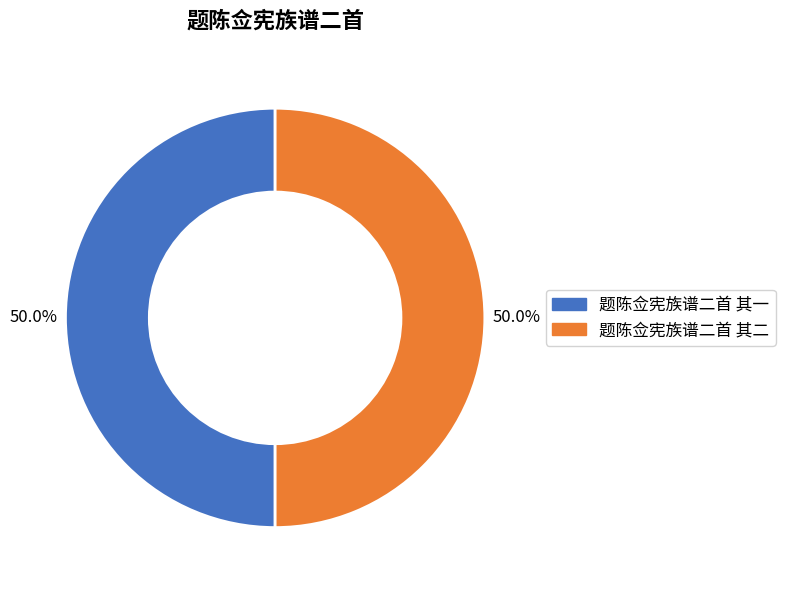

What is the ratio of the value at 题陈佥宪族谱二首 其二 to the value at 题陈佥宪族谱二首 其一?

1.0